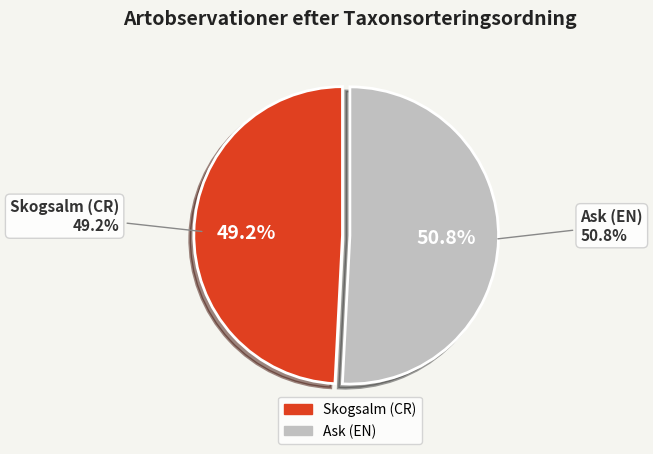

To the nearest percent, what is the difference between the largest and smallest slice percentages?

2%